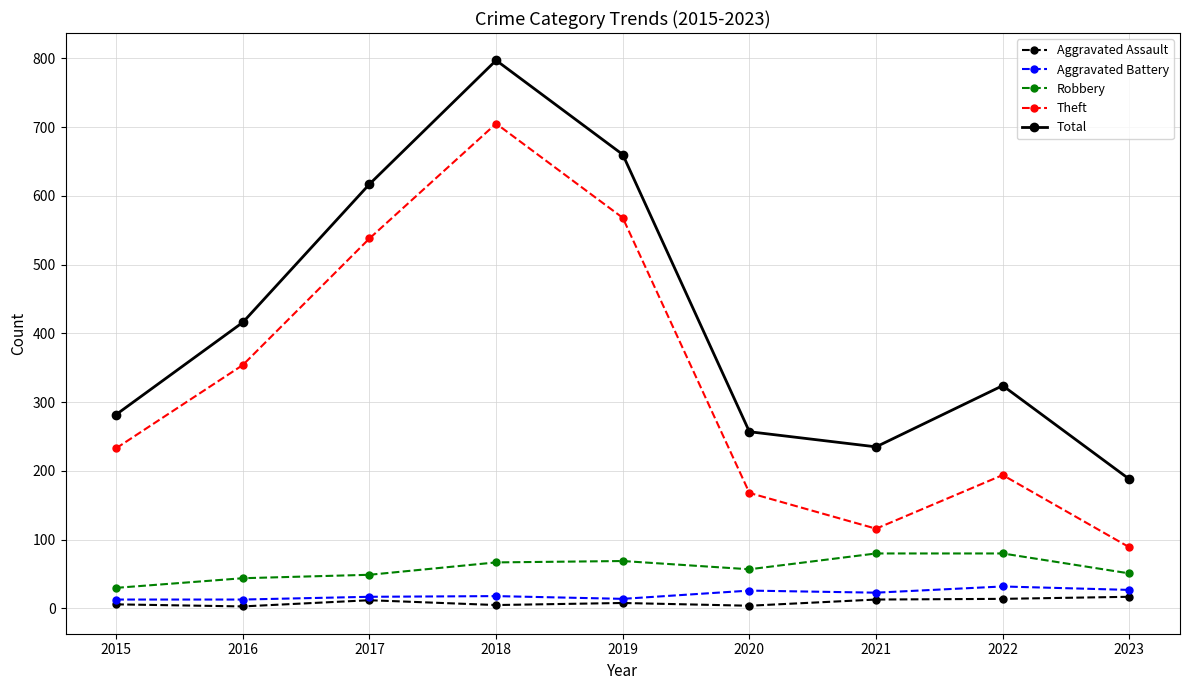

Which series has the widest spread of values?

Theft